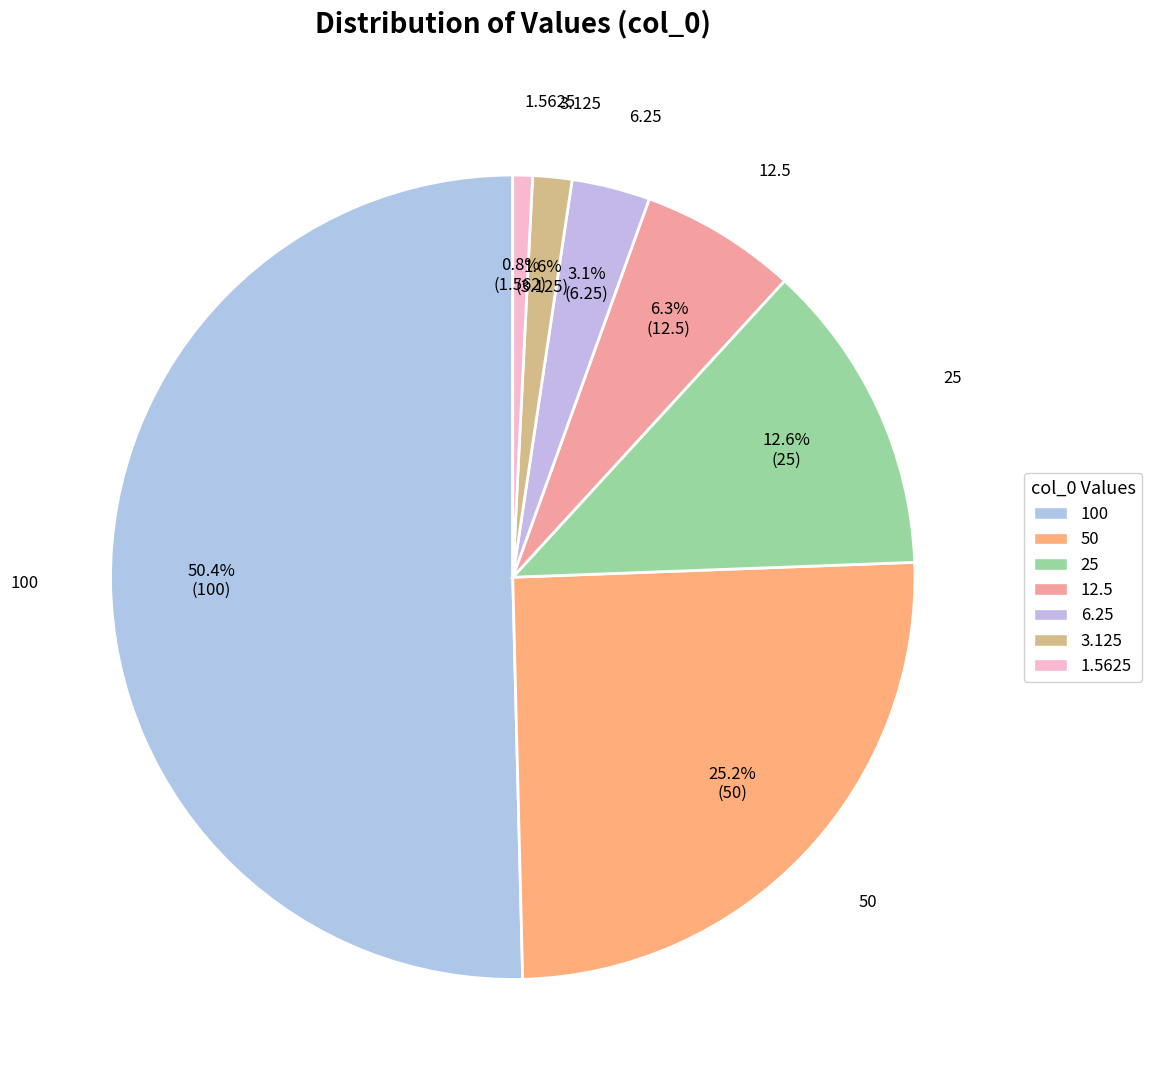

What is the ratio of the value at 1.5625 to the value at 6.25?

0.2